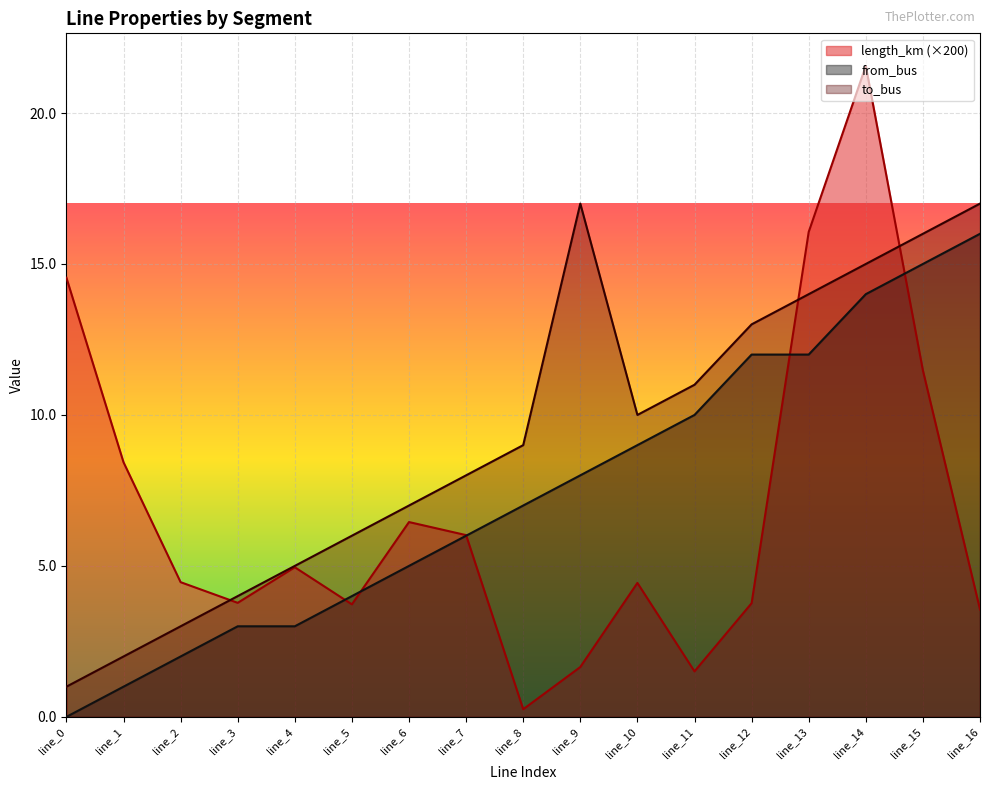

List the series in order of their overall mean, lowest first.

length_km (×200), from_bus, to_bus